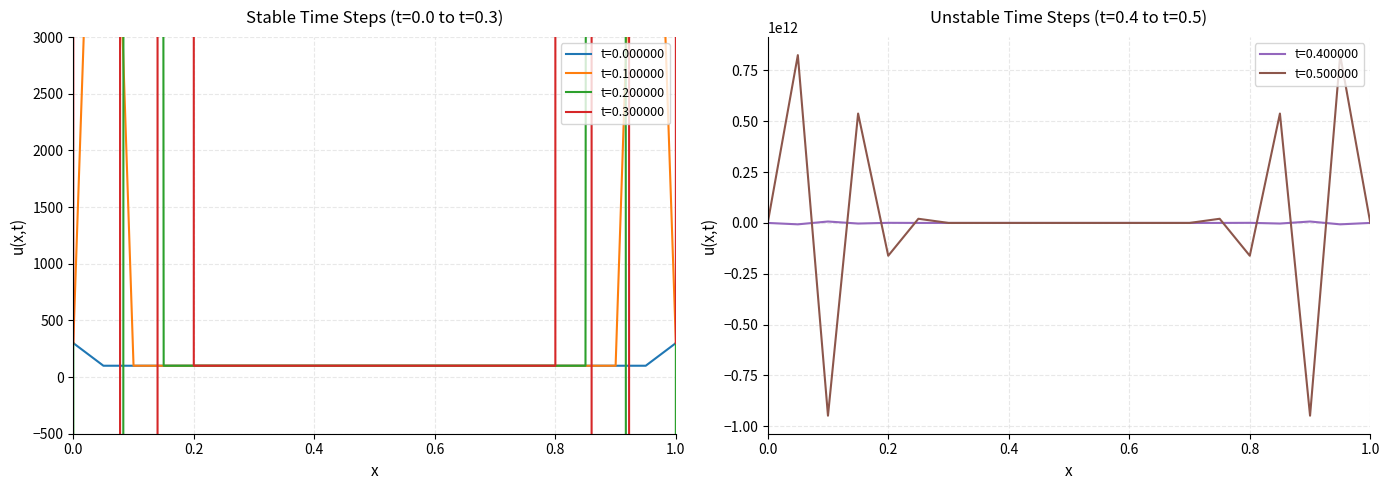

What is the maximum value for t=0.000000?

300